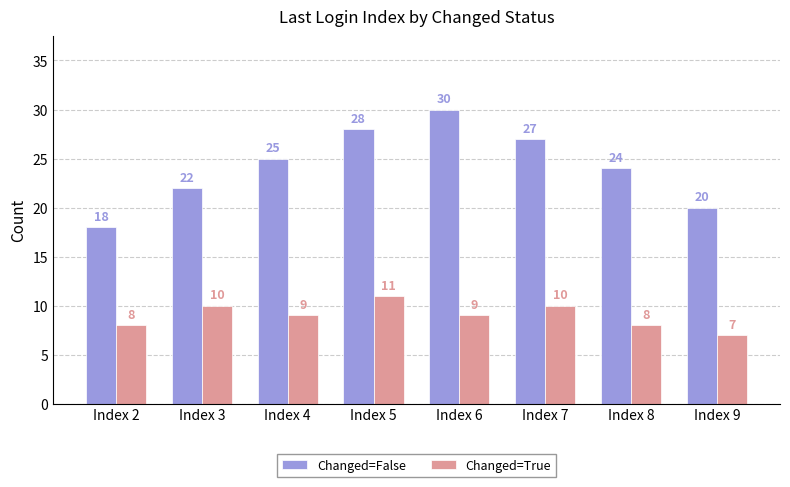

What is the total value across all series at Index 2?

26